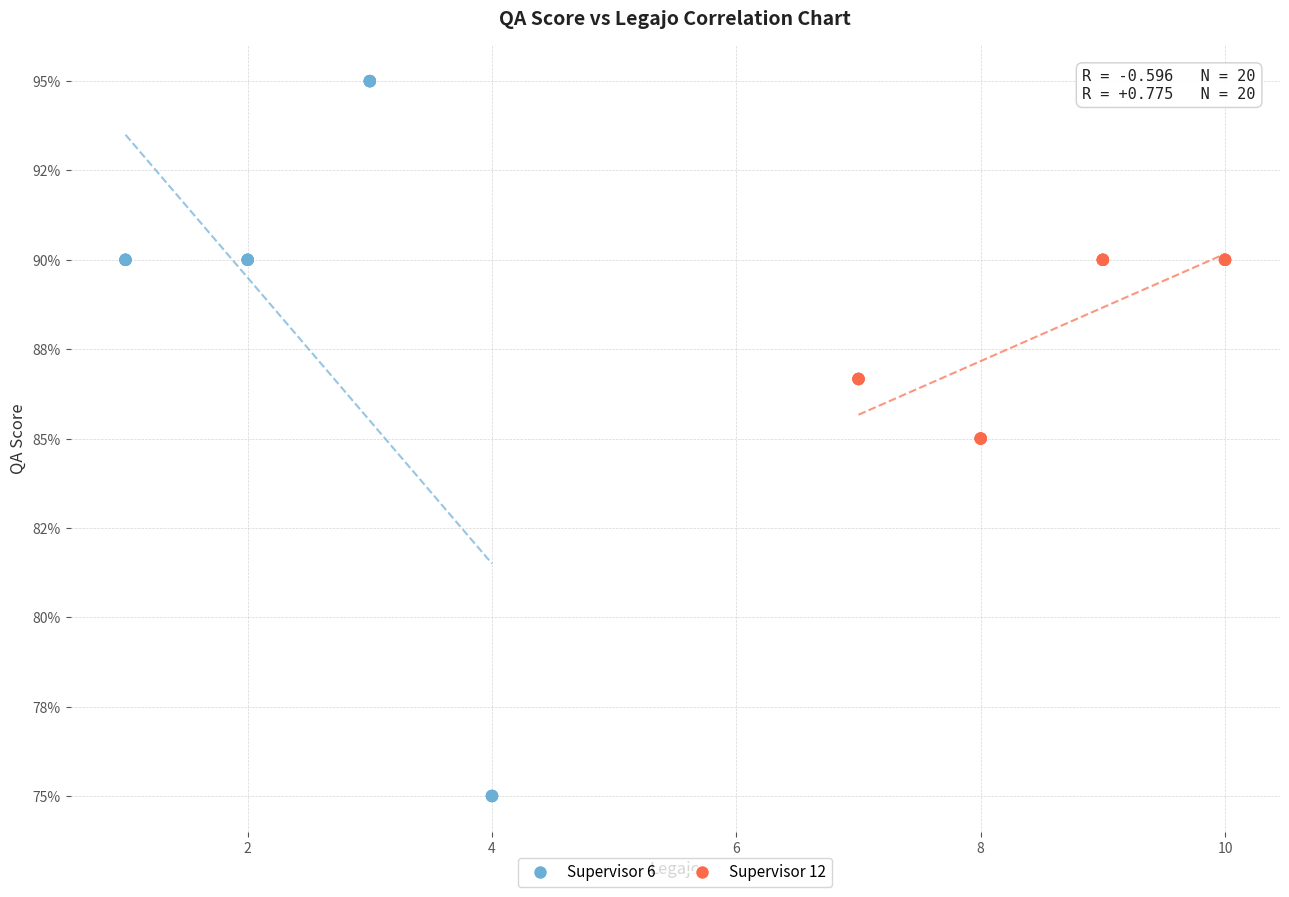

Which series contains the highest Y value?

Supervisor 6